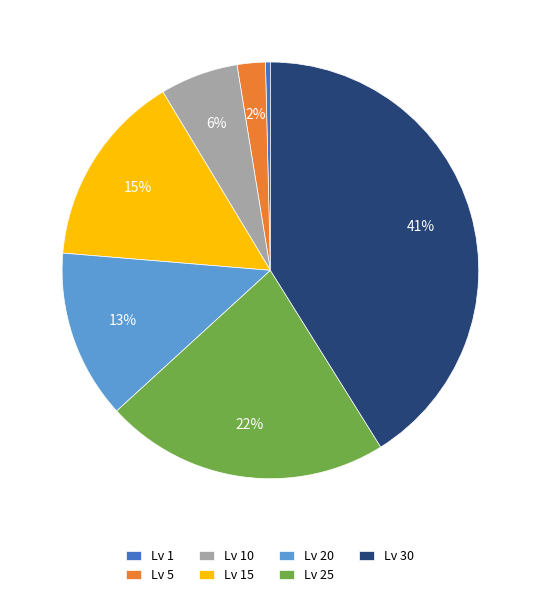

To the nearest percent, what percentage of the pie is Lv 5?

2%